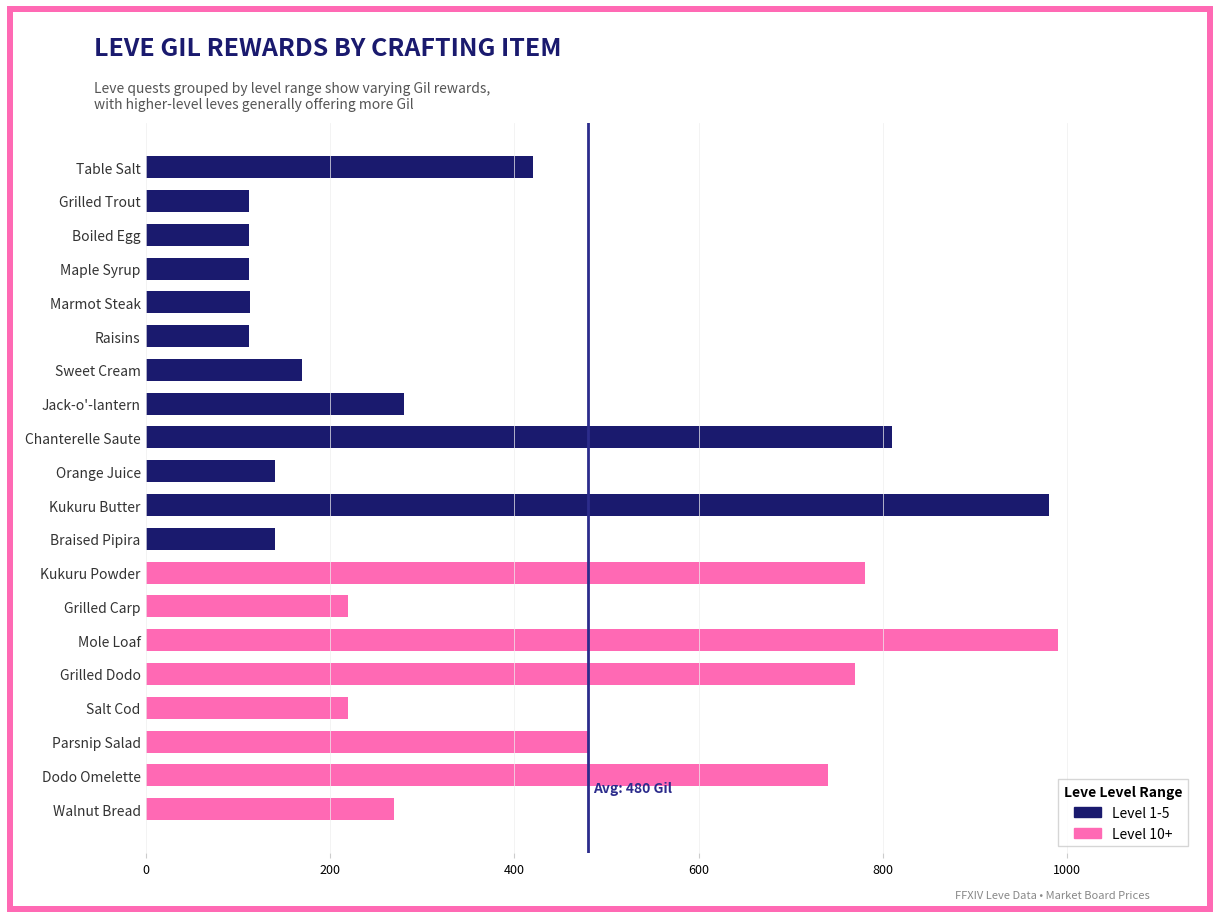

What is the maximum value shown in the chart?

990